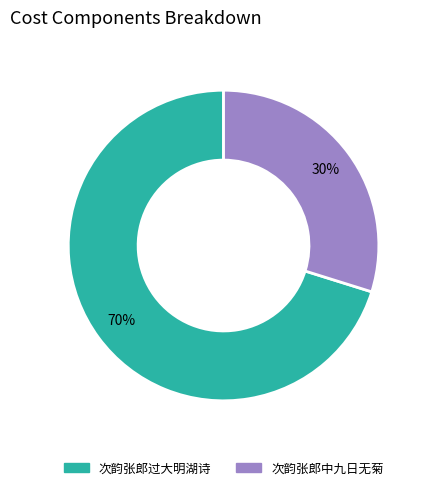

What percentage is the 次韵张郎过大明湖诗 slice, to the nearest percent?

70%